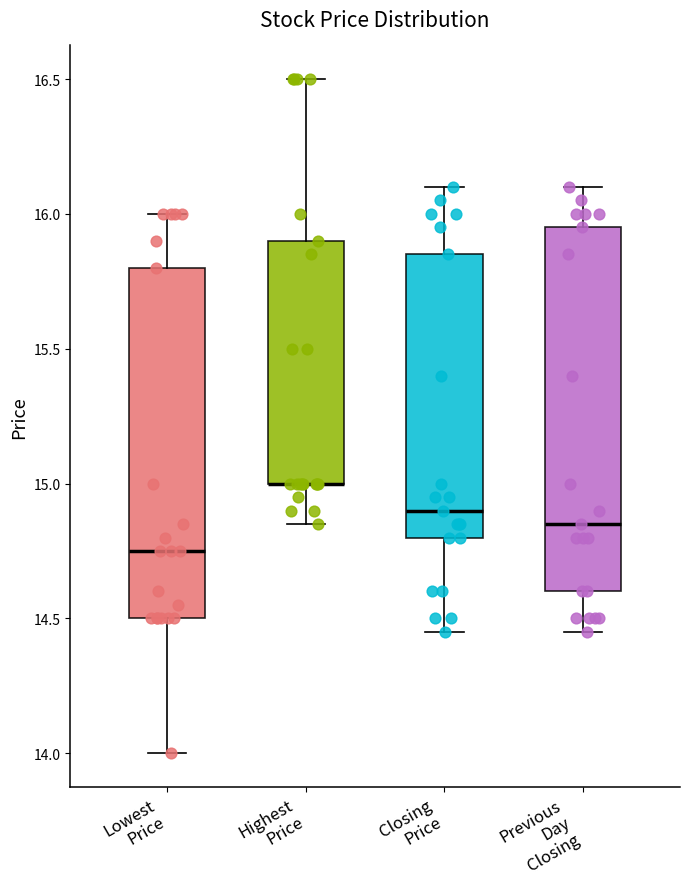

Where is the upper edge of the box for Previous Day Closing on the y-axis? The values are not printed on the chart, so give them approximately, as read against the axis.

15.95